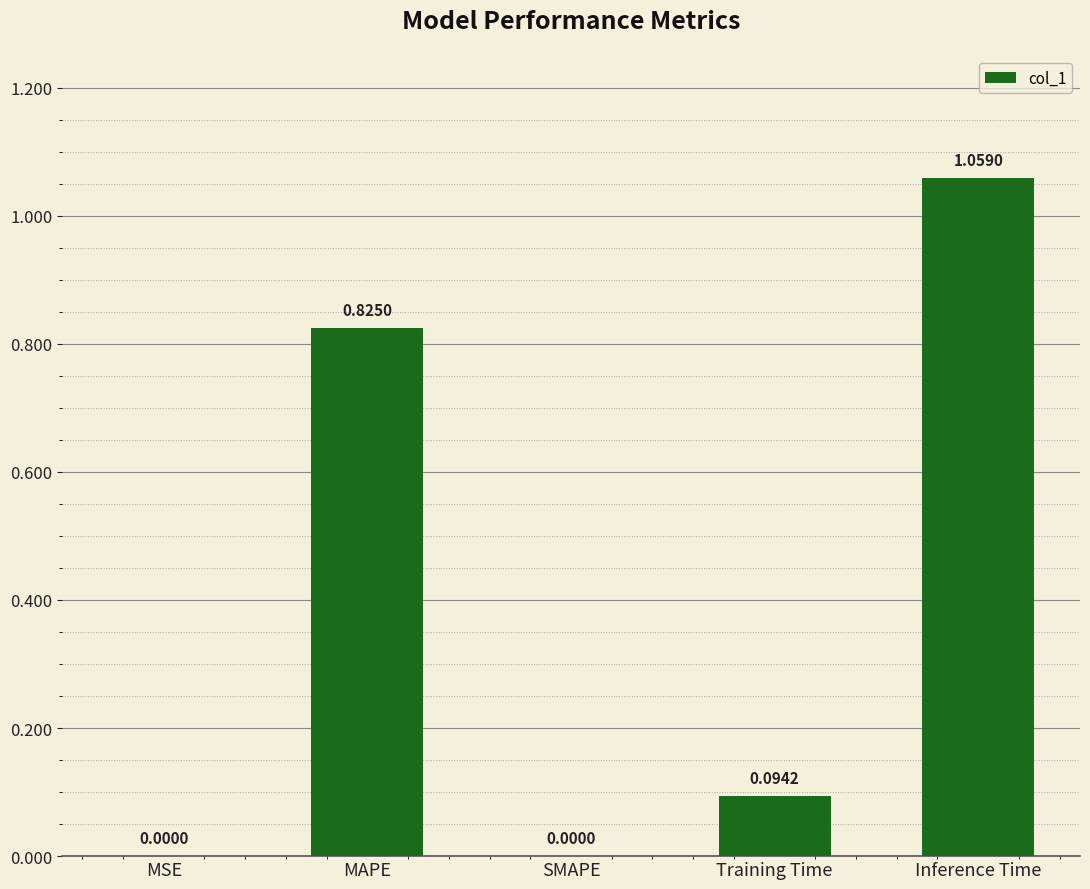

Count the number of data series in this chart.

1